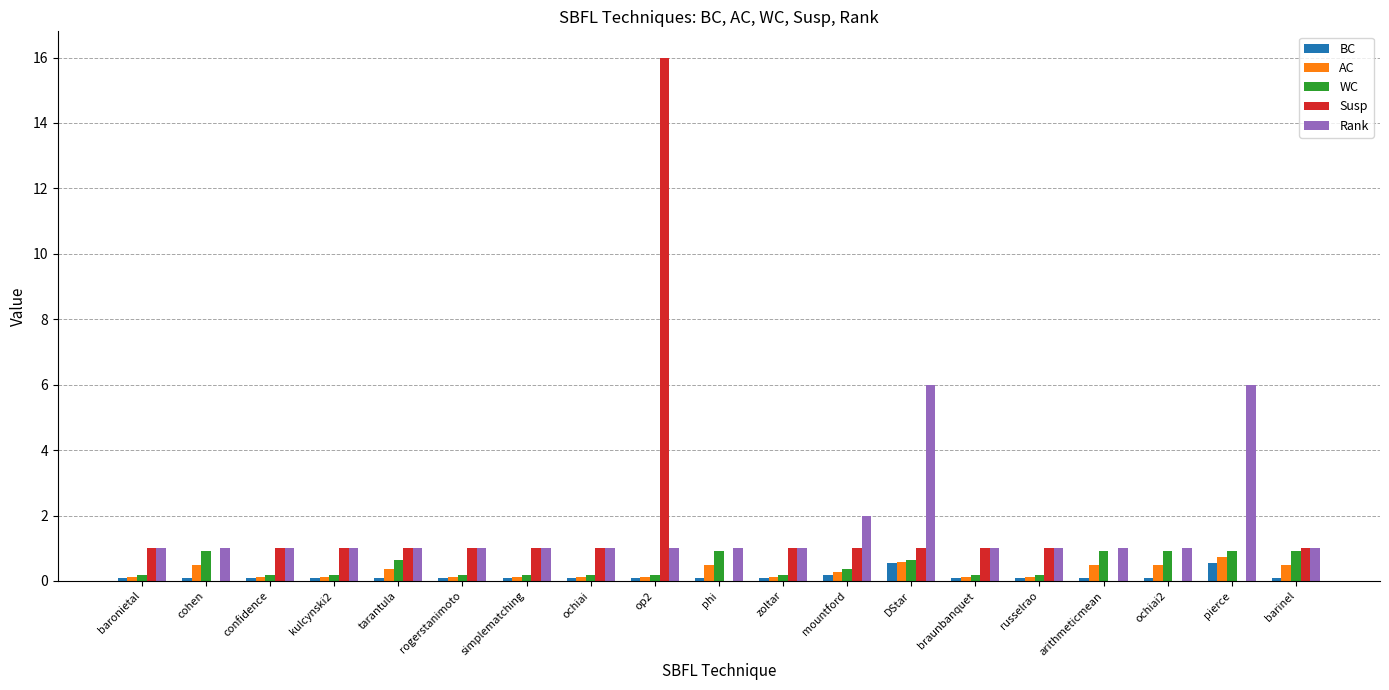

Which series has the widest spread of values?

Susp